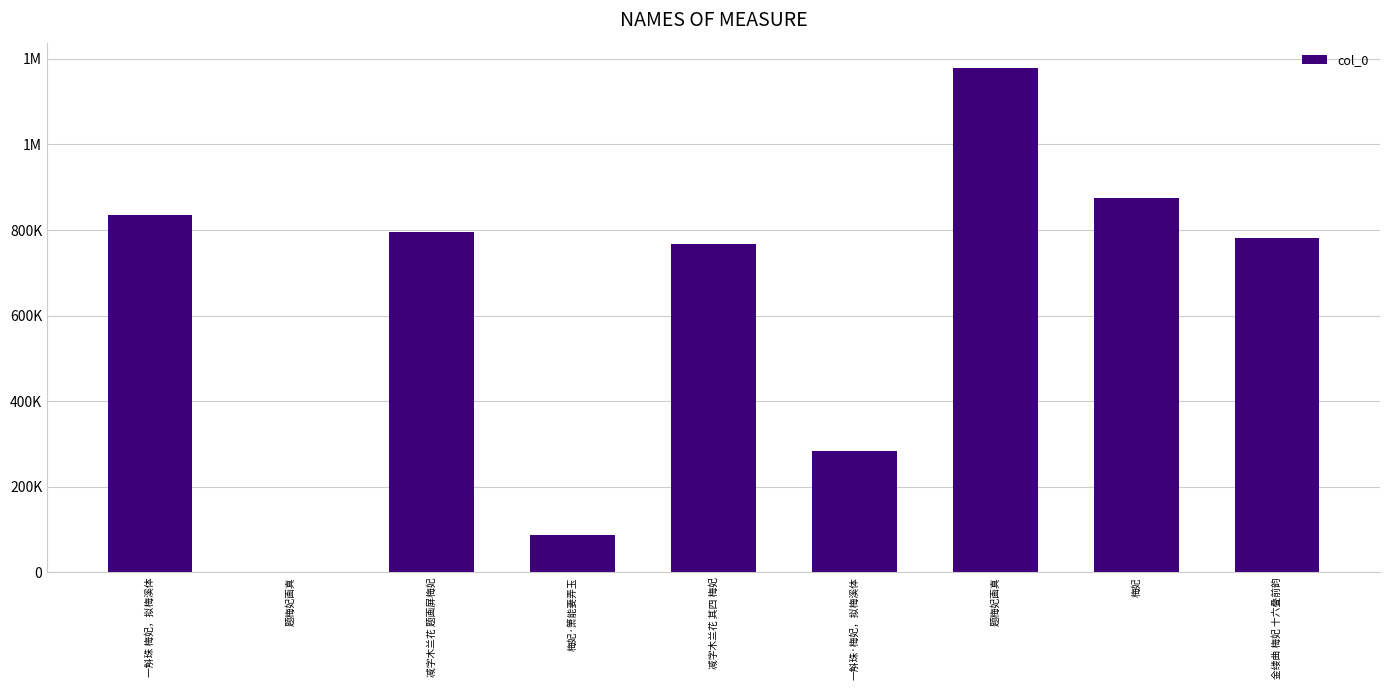

Are the bars horizontal?

No